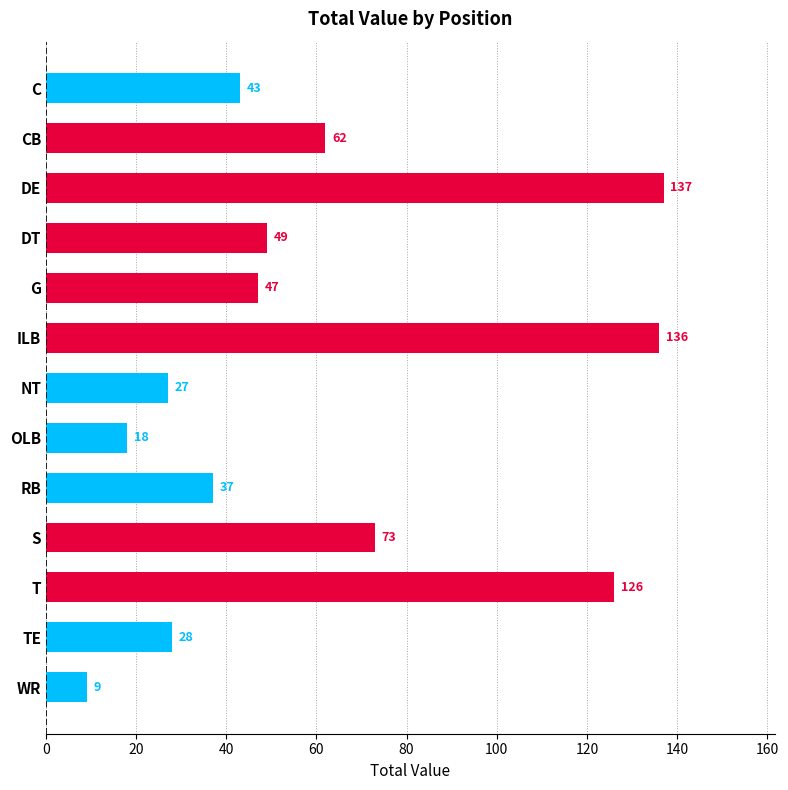

Are the bars grouped side by side (vs. stacked)?

No